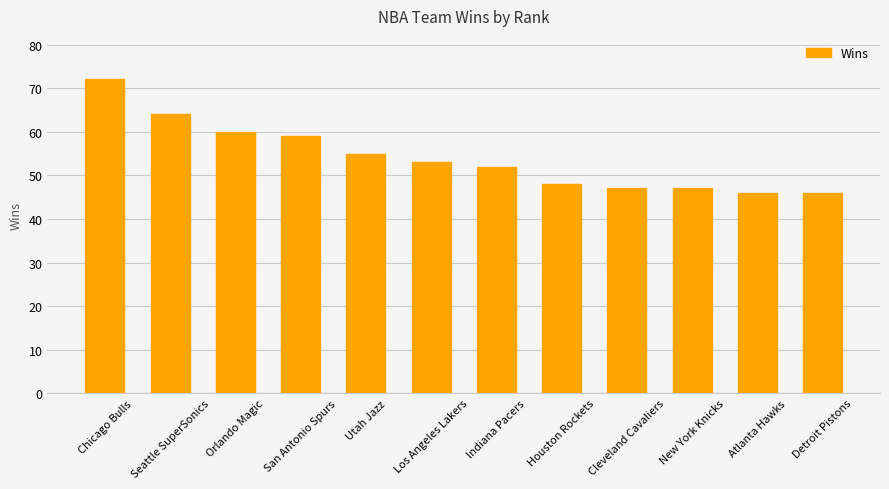

The value at Seattle SuperSonics is 64. True or false?

True